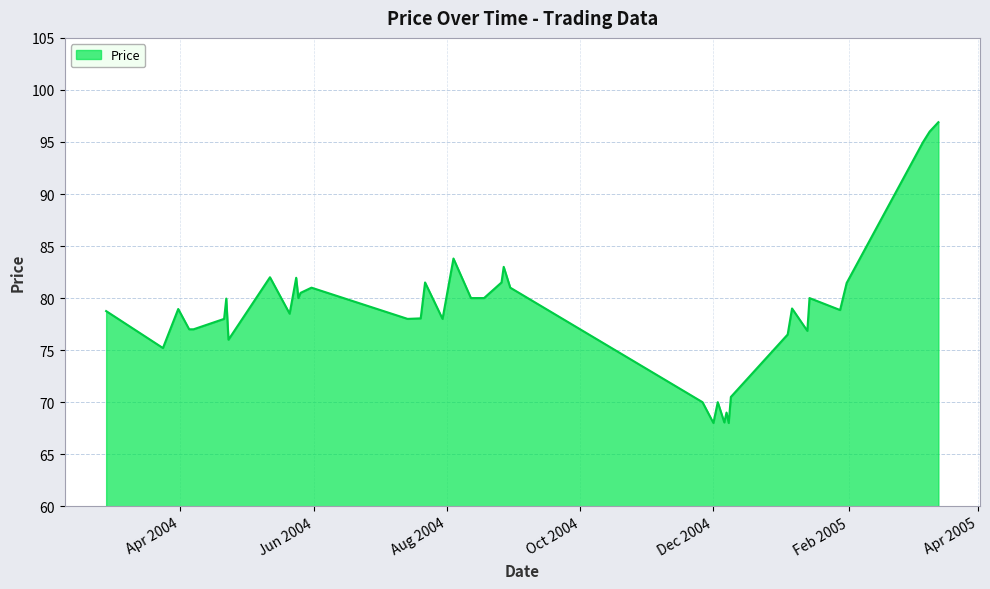

What is the difference between the maximum and minimum values?

28.9